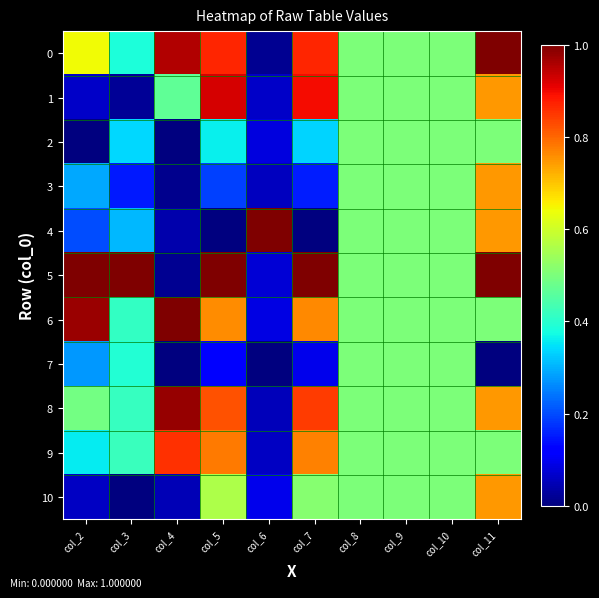

What is the greatest value displayed?

1.0